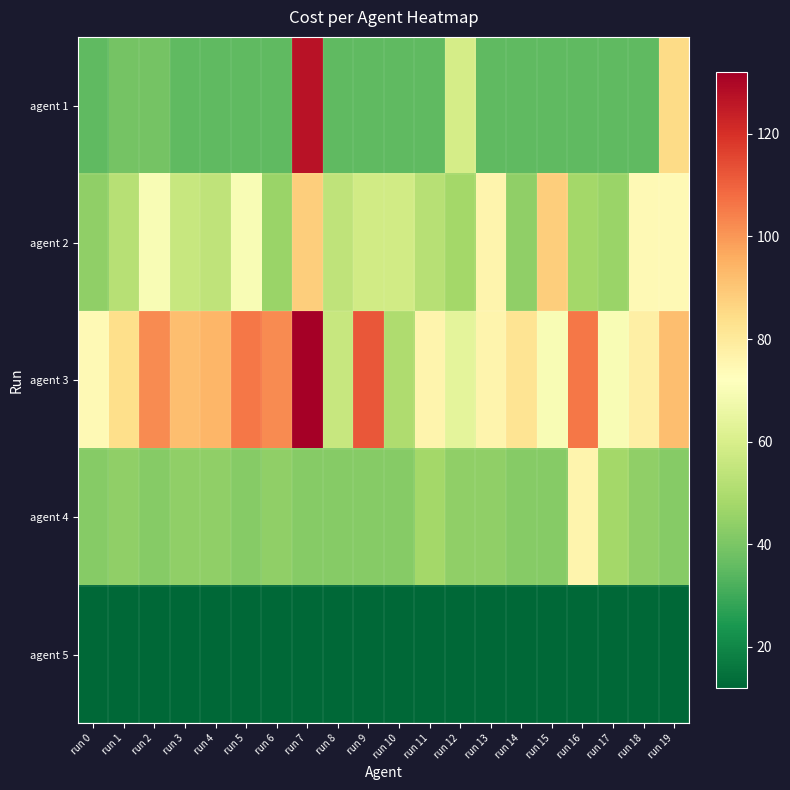

What is the spread (max minus min) of values at run 19?

80